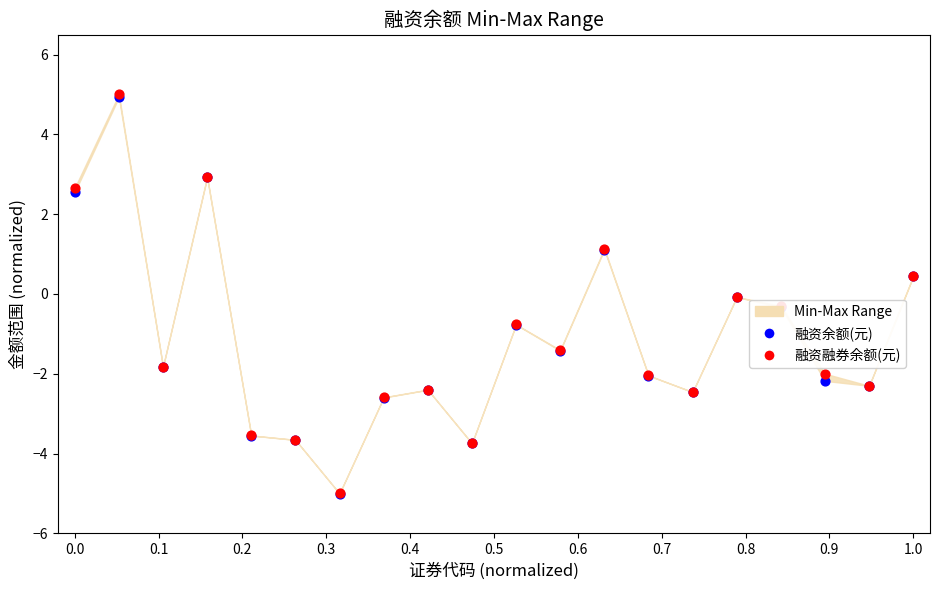

Which series reaches the minimum Y coordinate?

融资余额(元)